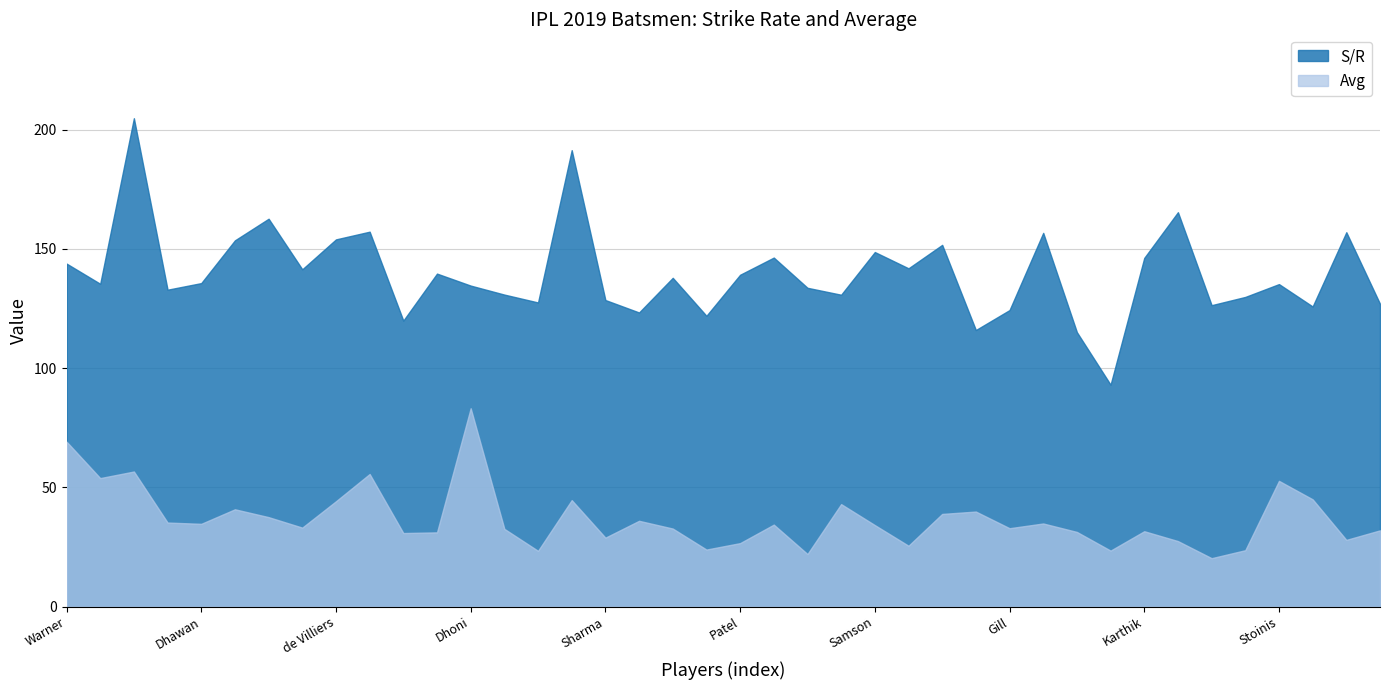

At which category does S/R reach its first local valley?

Rahul